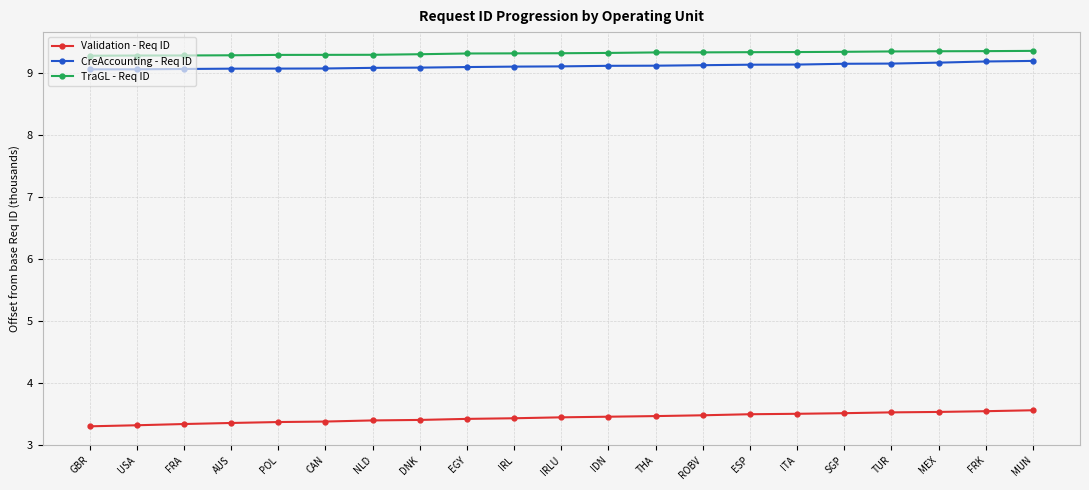

What is the difference between the second highest and second lowest values in the TraGL - Req ID series?

0.1